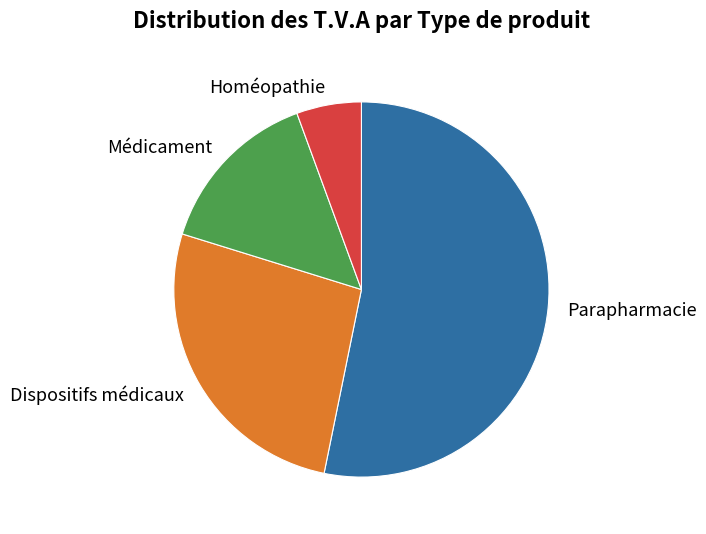

Is the sum of Dispositifs médicaux and Médicament greater than half?

No